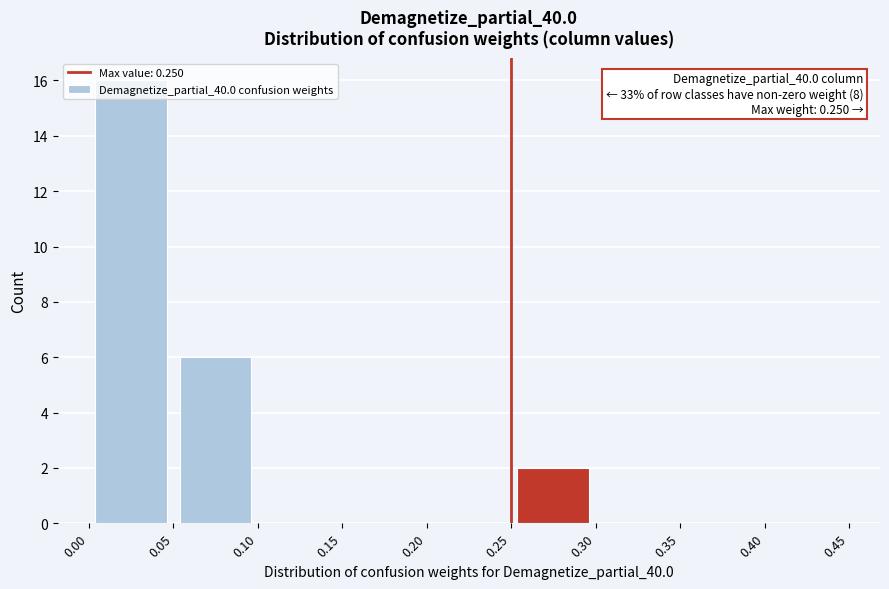

Over which range of the x-axis is the bar tallest?

0.00 to 0.05